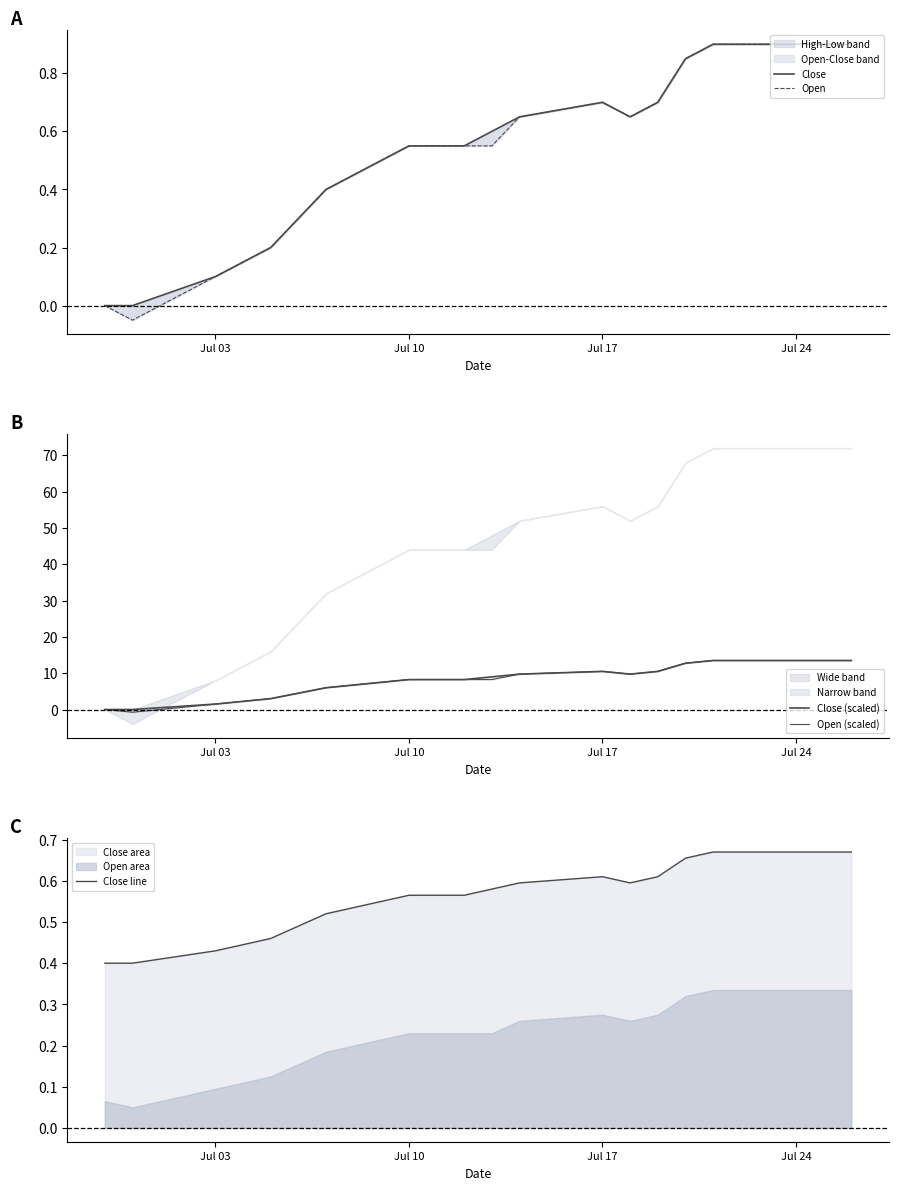

What is the difference between the maximum and minimum values in the Close series?

0.9